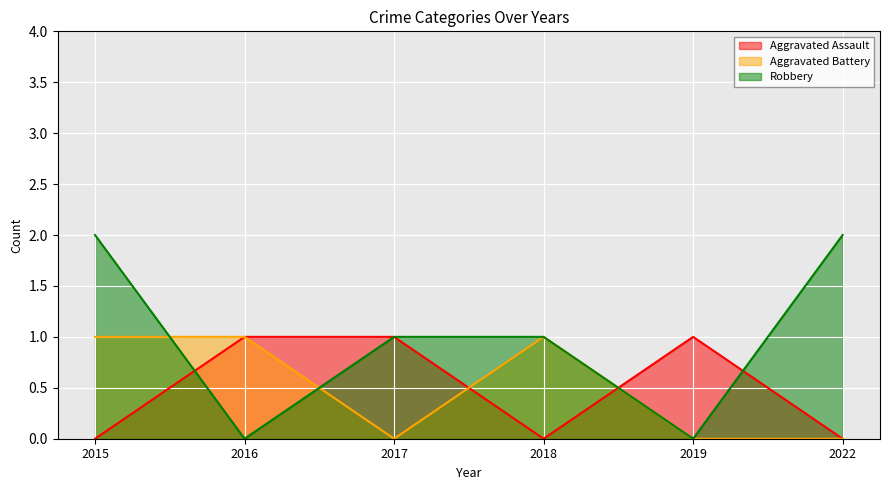

What is the difference between the maximum and minimum values in the Aggravated Battery series?

1